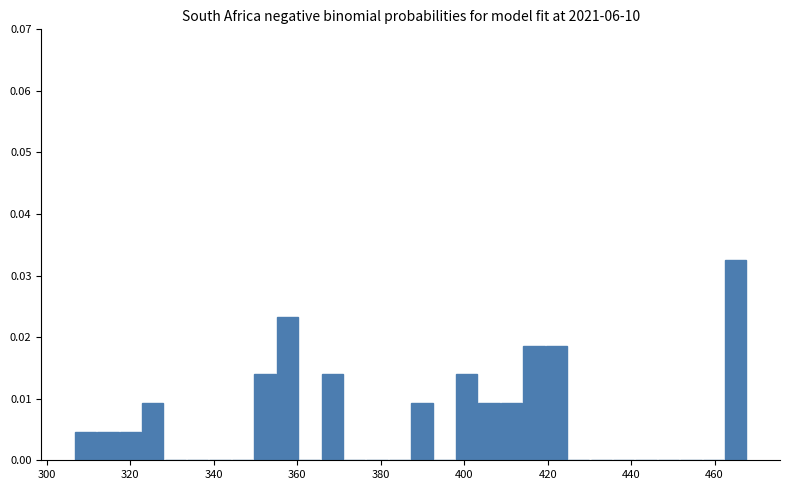

Around what value on the x-axis is the tallest bar? Give the approximate position of its centre, as read against the axis.

466